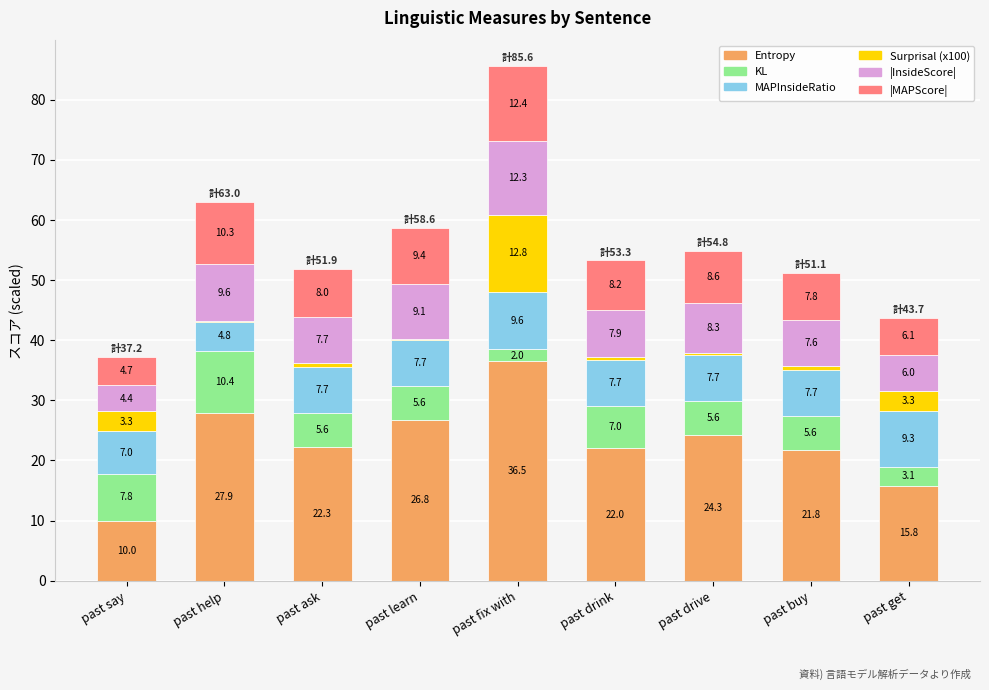

At which category is the sum across all series the highest?

past fix with